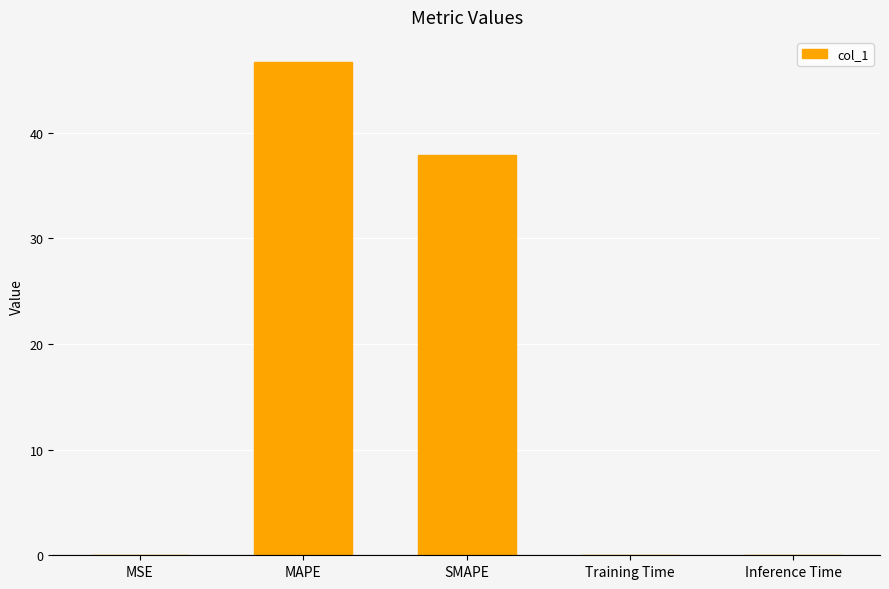

Are the bars horizontal?

No